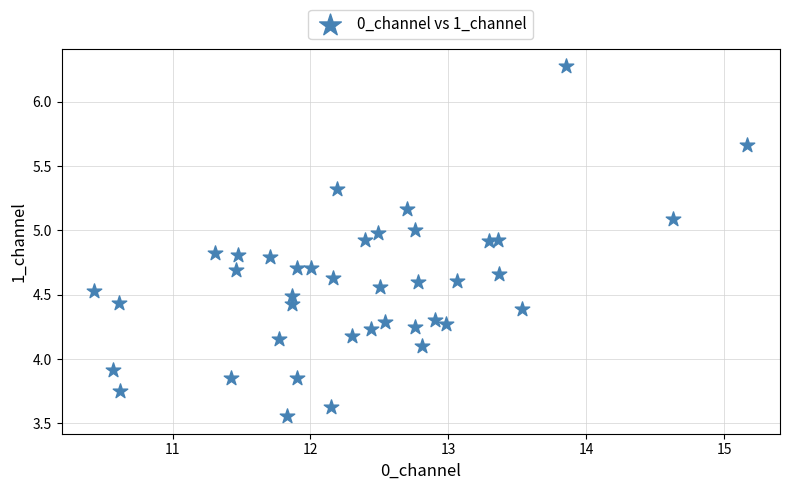

What is the range of Y values (max minus min)?

2.7